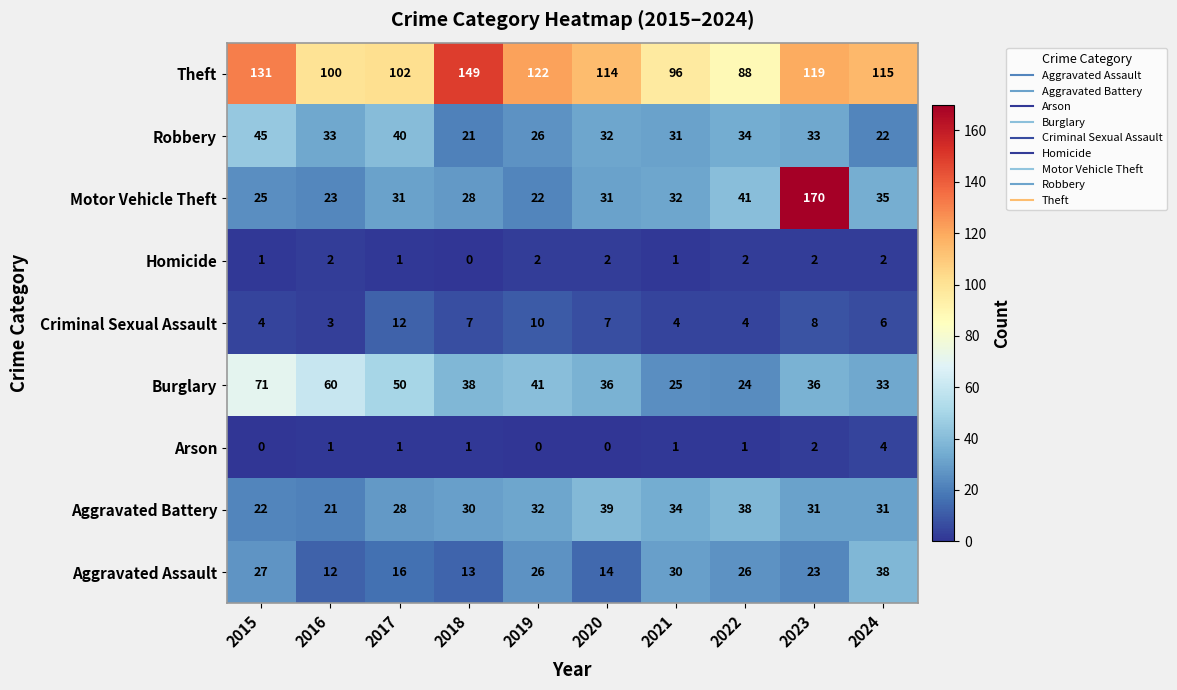

What is the difference between the Robbery values at 2023 and 2015?

12